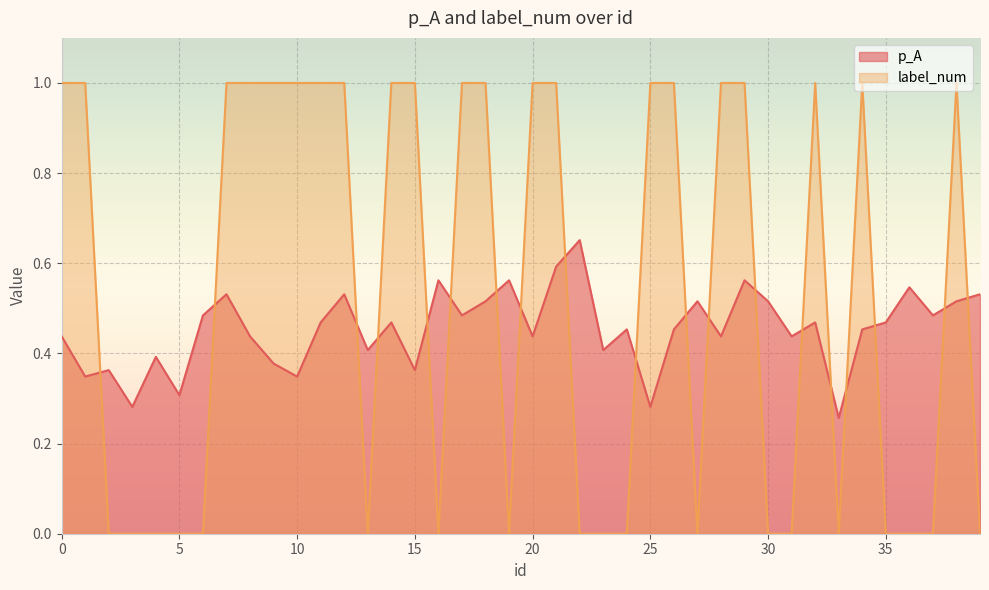

Reading right to left, what are all the values shown in this chart?

p_A: 39=0.5	38=0.5	37=0.5	36=0.5	35=0.5	34=0.5	33=0.3	32=0.5	31=0.4	30=0.5	29=0.6	28=0.4	27=0.5	26=0.5	25=0.3	24=0.5	23=0.4	22=0.7	21=0.6	20=0.4	19=0.6	18=0.5	17=0.5	16=0.6	15=0.4	14=0.5	13=0.4	12=0.5	11=0.5	10=0.3	9=0.4	8=0.4	7=0.5	6=0.5	5=0.3	4=0.4	3=0.3	2=0.4	1=0.3	0=0.4
label_num: 39=0.0	38=1.0	37=0.0	36=0.0	35=0.0	34=1.0	33=0.0	32=1.0	31=0.0	30=0.0	29=1.0	28=1.0	27=0.0	26=1.0	25=1.0	24=0.0	23=0.0	22=0.0	21=1.0	20=1.0	19=0.0	18=1.0	17=1.0	16=0.0	15=1.0	14=1.0	13=0.0	12=1.0	11=1.0	10=1.0	9=1.0	8=1.0	7=1.0	6=0.0	5=0.0	4=0.0	3=0.0	2=0.0	1=1.0	0=1.0